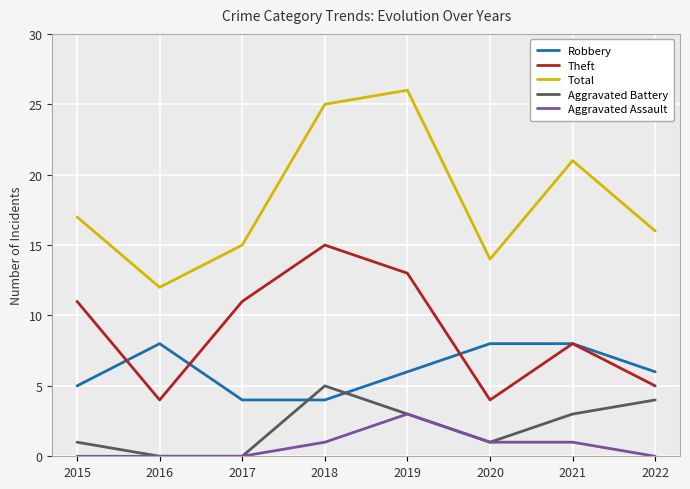

What is the lowest value of the Robbery series?

4